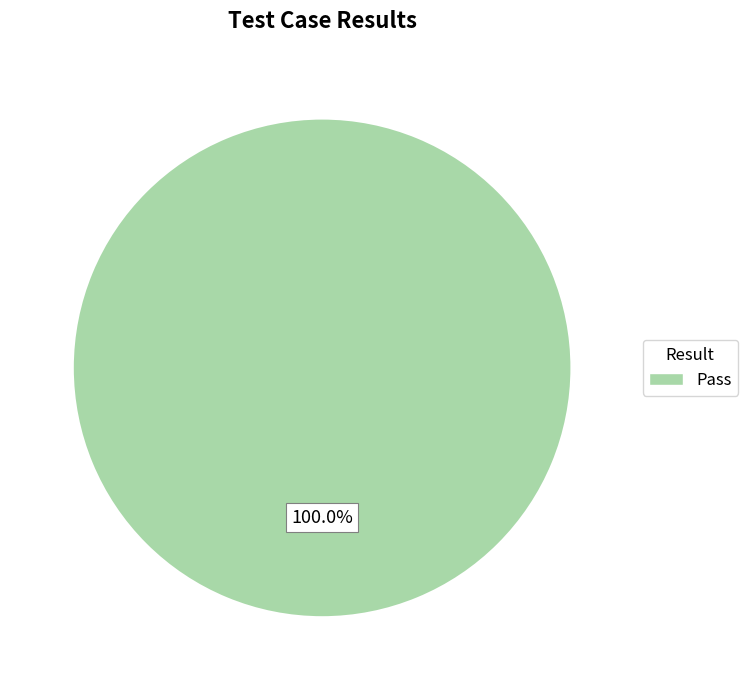

Does any single category account for the majority?

Yes